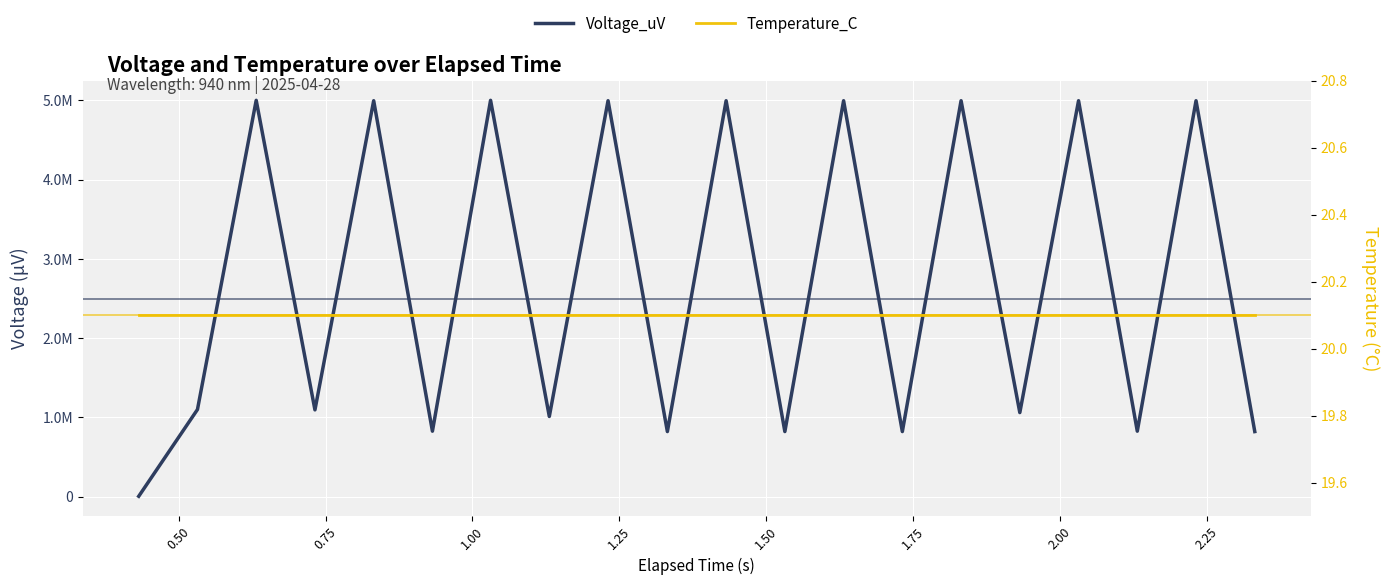

True or false: Temperature_C has a value of 8.0 at 0.75.

False